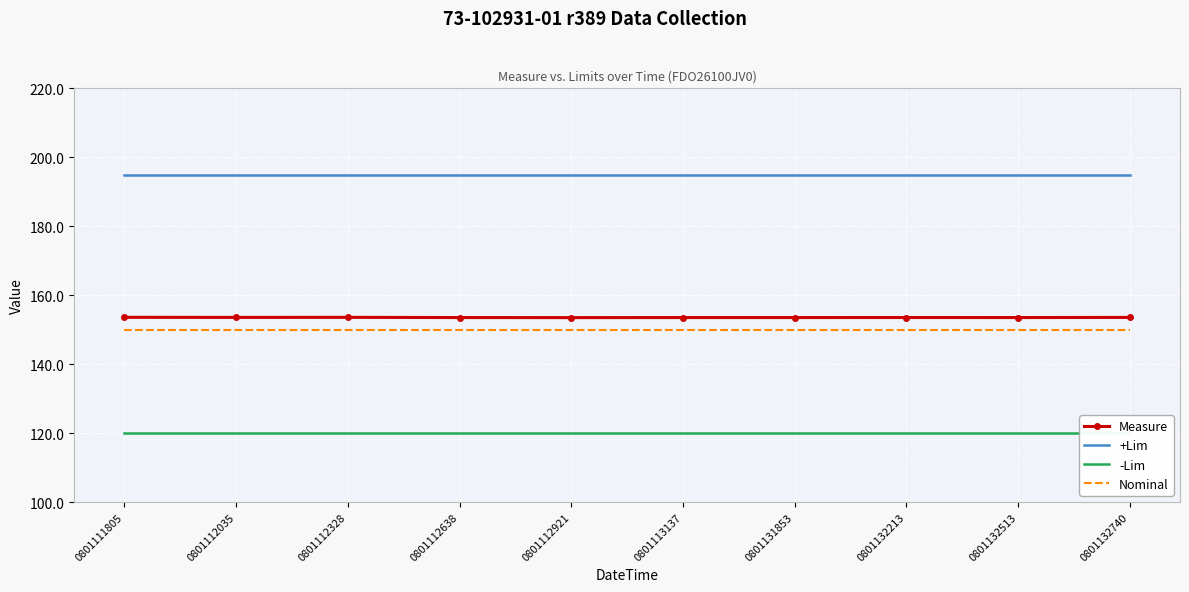

What is the value of the -Lim point at the 9th from the left?

120.0